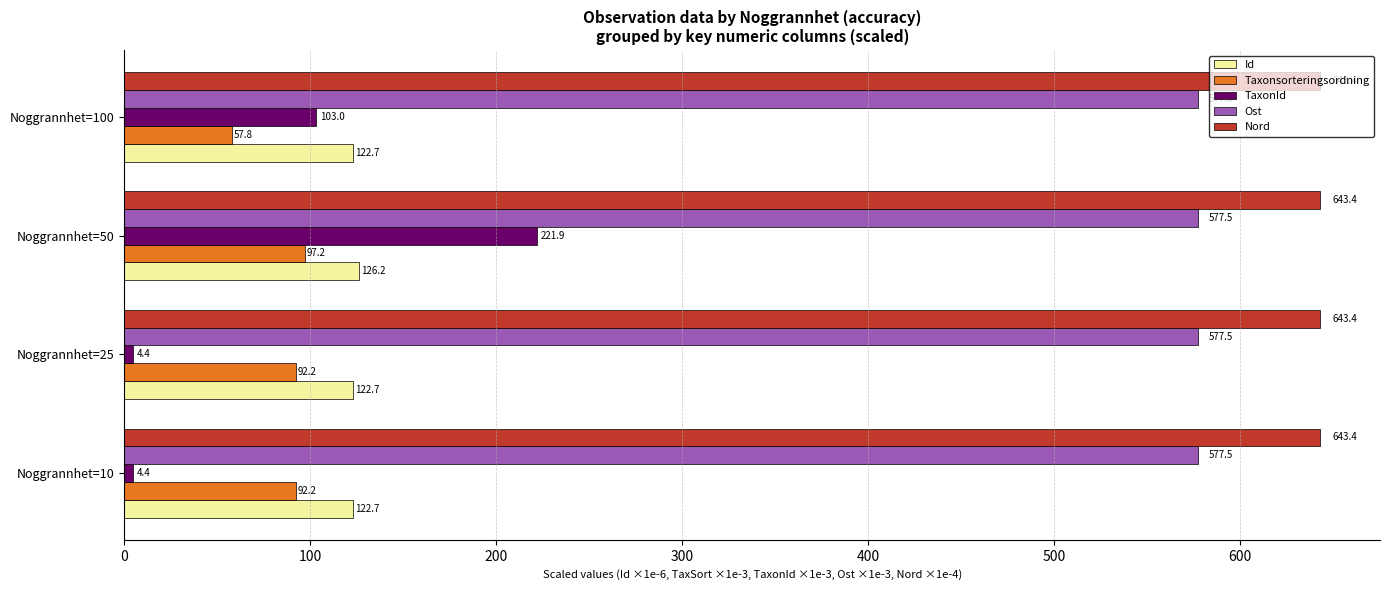

Which series has the largest total across all categories?

Nord